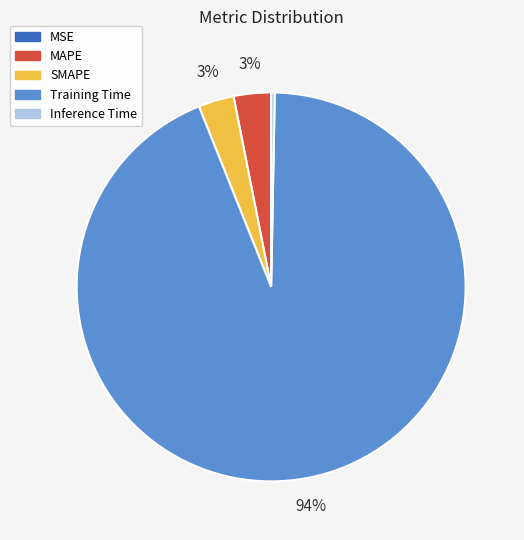

Does any single category account for the majority?

Yes